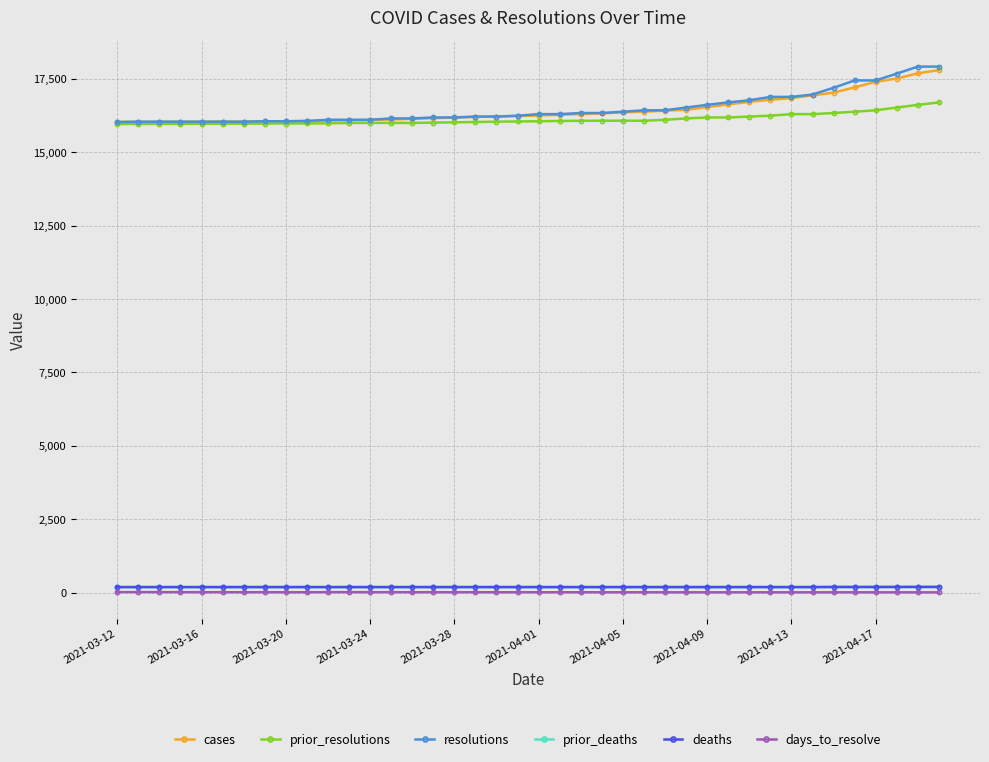

What is the difference between the maximum and minimum values in the days_to_resolve series?

9